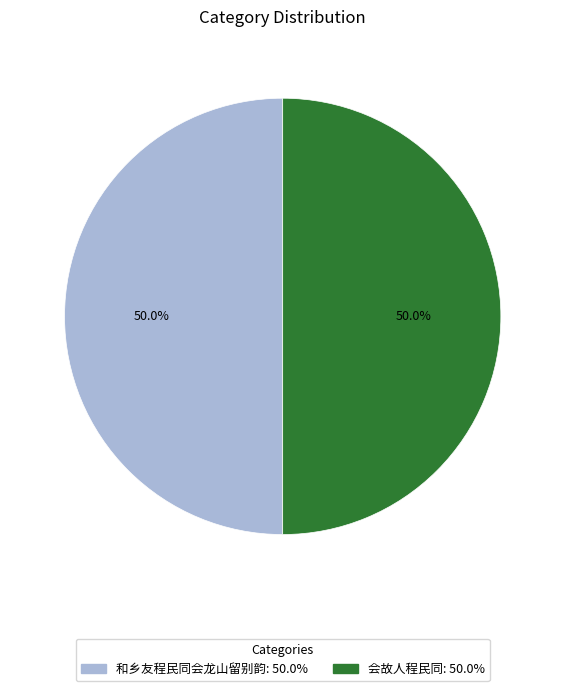

What percentage is the 会故人程民同 slice, to the nearest percent?

50%